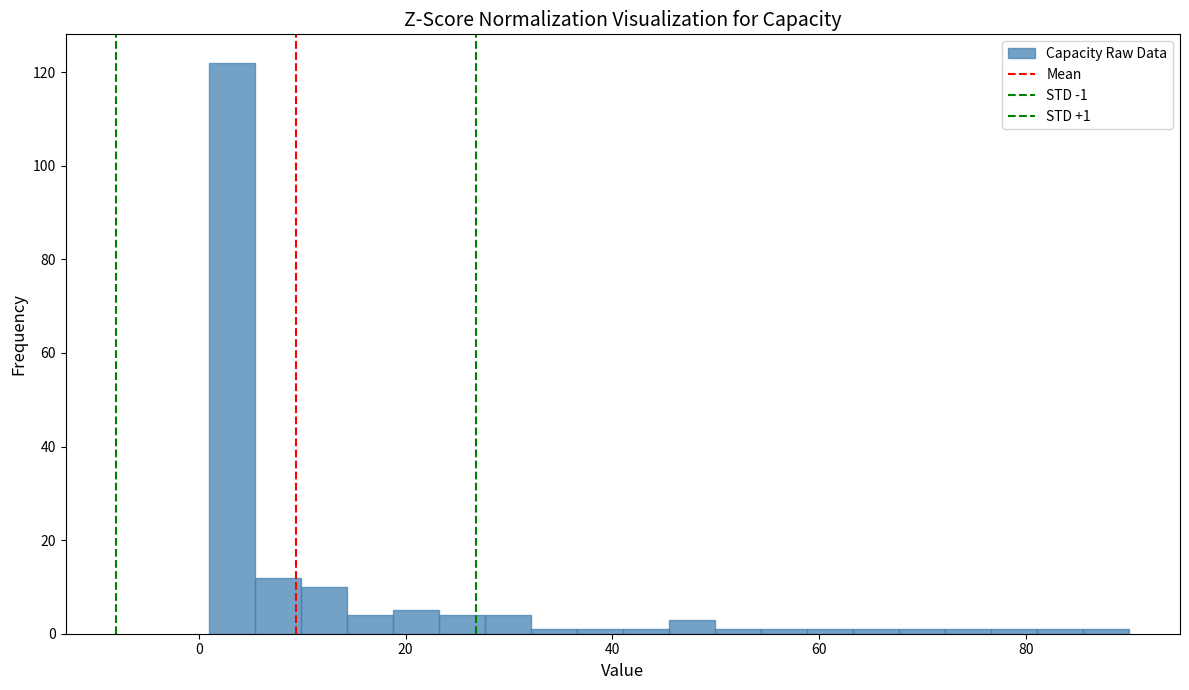

Around what value on the x-axis is the tallest bar? Give the approximate position of its centre, as read against the axis.

4